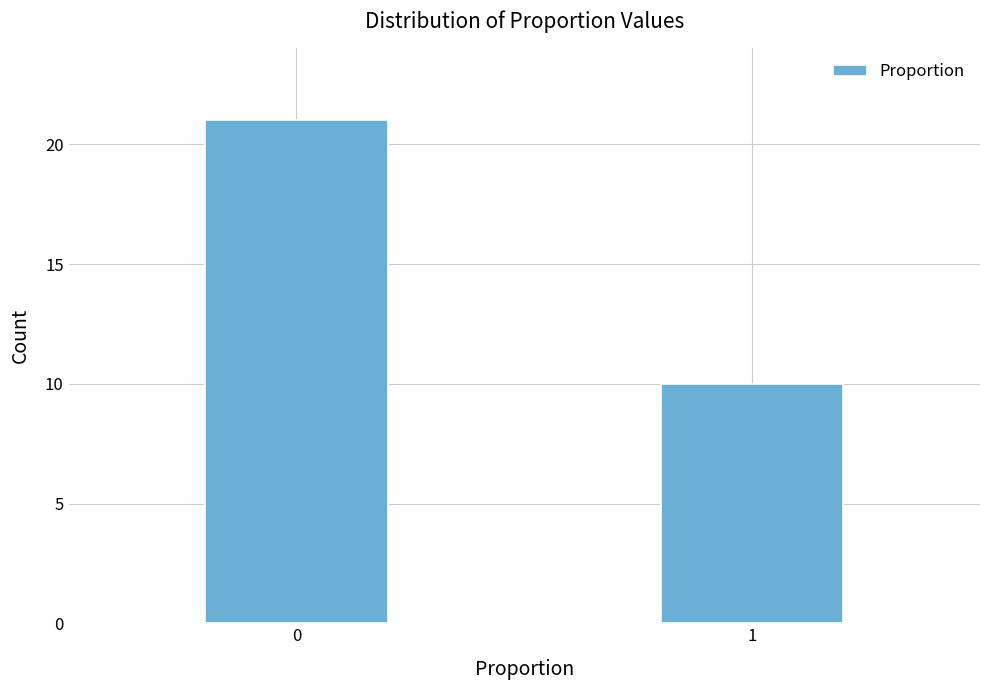

Reading left to right, extract all data points from this chart.

21	10